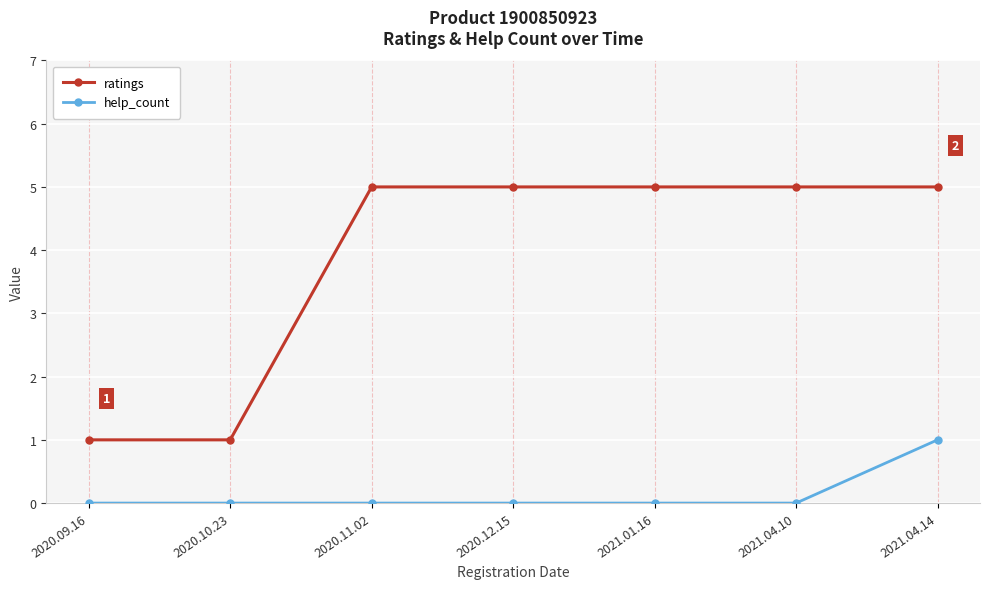

Reading left to right, transcribe all the data shown in this chart.

ratings: 2020.09.16=1	2020.10.23=1	2020.11.02=5	2020.12.15=5	2021.01.16=5	2021.04.10=5	2021.04.14=5
help_count: 2020.09.16=0	2020.10.23=0	2020.11.02=0	2020.12.15=0	2021.01.16=0	2021.04.10=0	2021.04.14=1